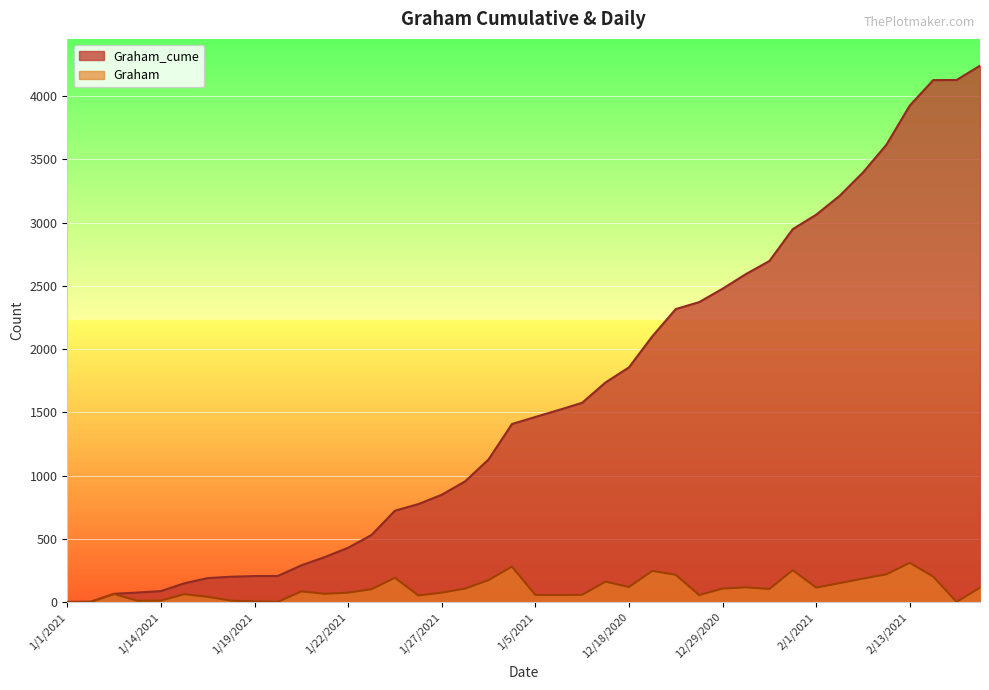

Reading right to left, transcribe all the data shown in this chart.

Graham_cume: 2/17/2021=4240	2/16/2021=4127	2/15/2021=4126	2/13/2021=3925	2/12/2021=3615	2/11/2021=3396	2/10/2021=3211	2/1/2021=3062	12/31/2020=2948	12/30/2020=2696	12/3/2020=2593	12/29/2020=2477	12/28/2020=2371	12/26/2020=2316	12/23/2020=2101	12/18/2020=1855	1/8/2021=1736	1/7/2021=1575	1/6/2021=1518	1/5/2021=1463	1/4/2021=1407	1/29/2021=1127	1/28/2021=954	1/27/2021=848	1/26/2021=774	1/25/2021=722	1/23/2021=530	1/22/2021=429	1/21/2021=355	1/20/2021=290	1/2/2021=206	1/19/2021=205	1/18/2021=200	1/16/2021=189	1/15/2021=148	1/14/2021=86	1/13/2021=75	1/12/2021=65	1/11/2021=2	1/1/2021=1
Graham: 2/17/2021=113	2/16/2021=1	2/15/2021=201	2/13/2021=310	2/12/2021=219	2/11/2021=185	2/10/2021=149	2/1/2021=114	12/31/2020=252	12/30/2020=103	12/3/2020=116	12/29/2020=106	12/28/2020=55	12/26/2020=215	12/23/2020=246	12/18/2020=119	1/8/2021=161	1/7/2021=57	1/6/2021=55	1/5/2021=56	1/4/2021=280	1/29/2021=173	1/28/2021=106	1/27/2021=74	1/26/2021=52	1/25/2021=192	1/23/2021=101	1/22/2021=74	1/21/2021=65	1/20/2021=84	1/2/2021=1	1/19/2021=5	1/18/2021=11	1/16/2021=41	1/15/2021=62	1/14/2021=11	1/13/2021=10	1/12/2021=63	1/11/2021=1	1/1/2021=0